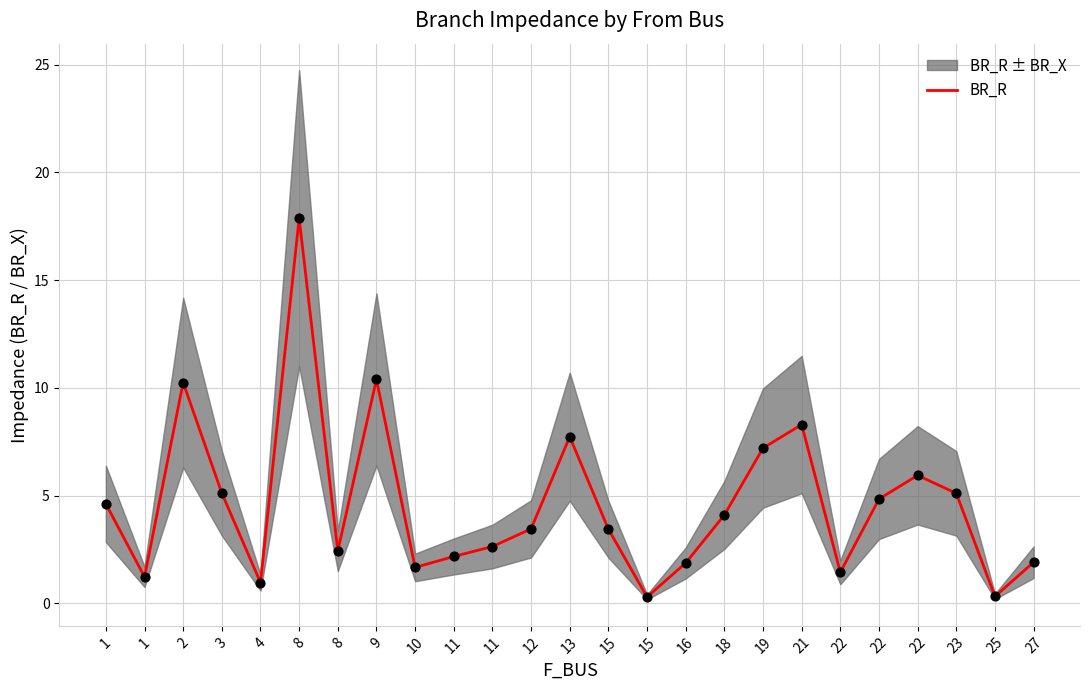

What is the change in value from 16 to 18?

+2.2